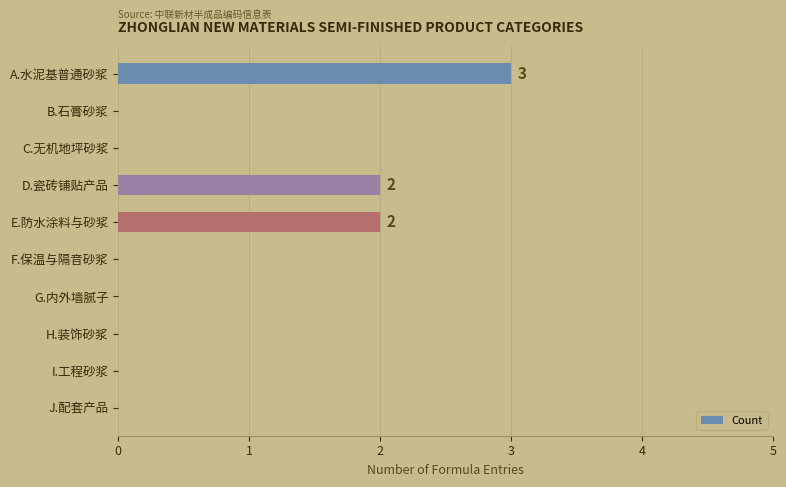

True or false: the data shows -1 at F.保温与隔音砂浆.

False